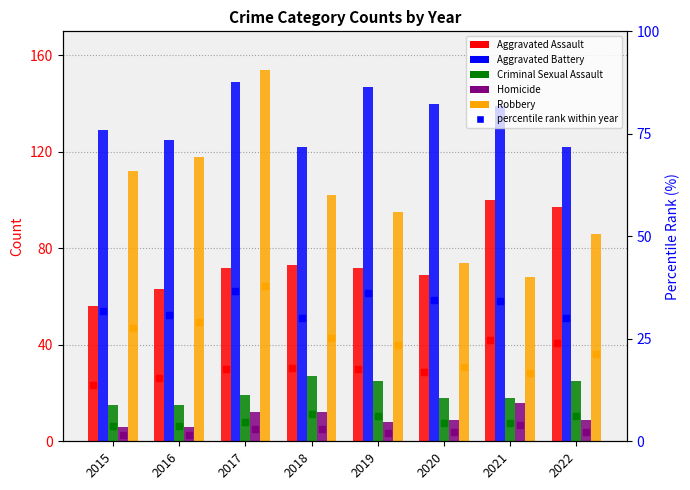

The value of Criminal Sexual Assault at 2018 is 5.9. True or false?

False